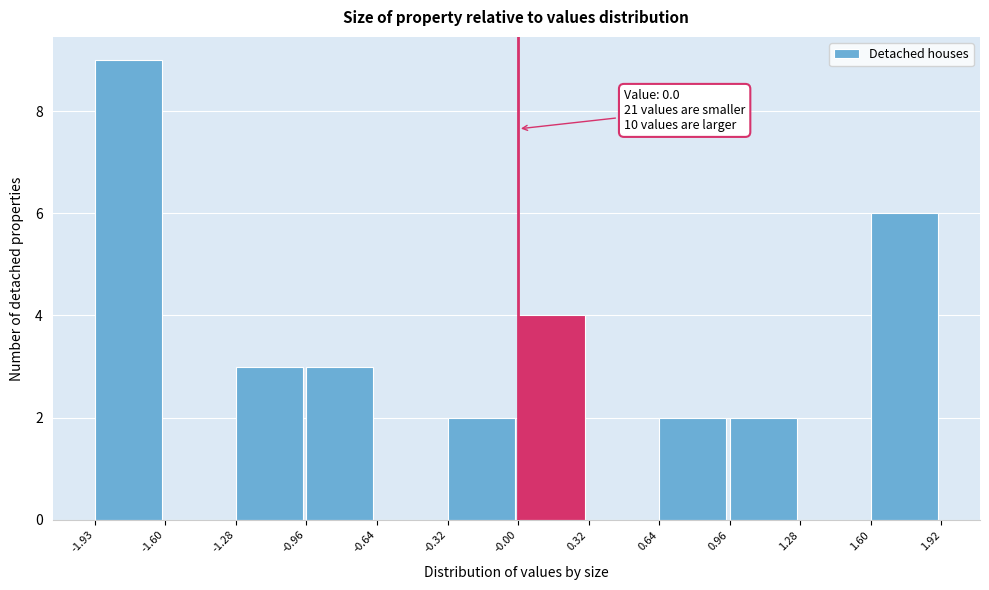

Which range on the x-axis has the tallest bar?

-1.93 to -1.60